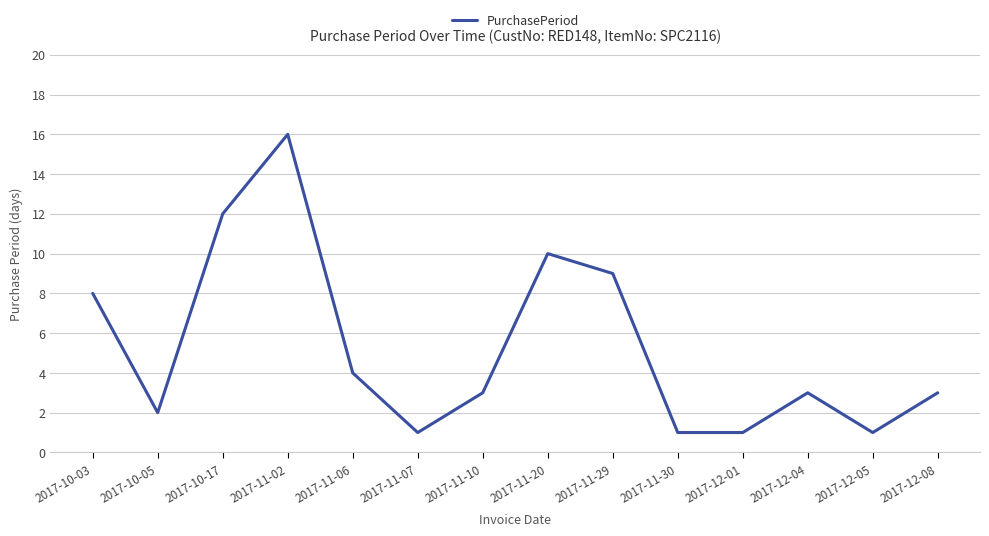

How many interior local peaks (higher than both neighbors) does the data have?

3